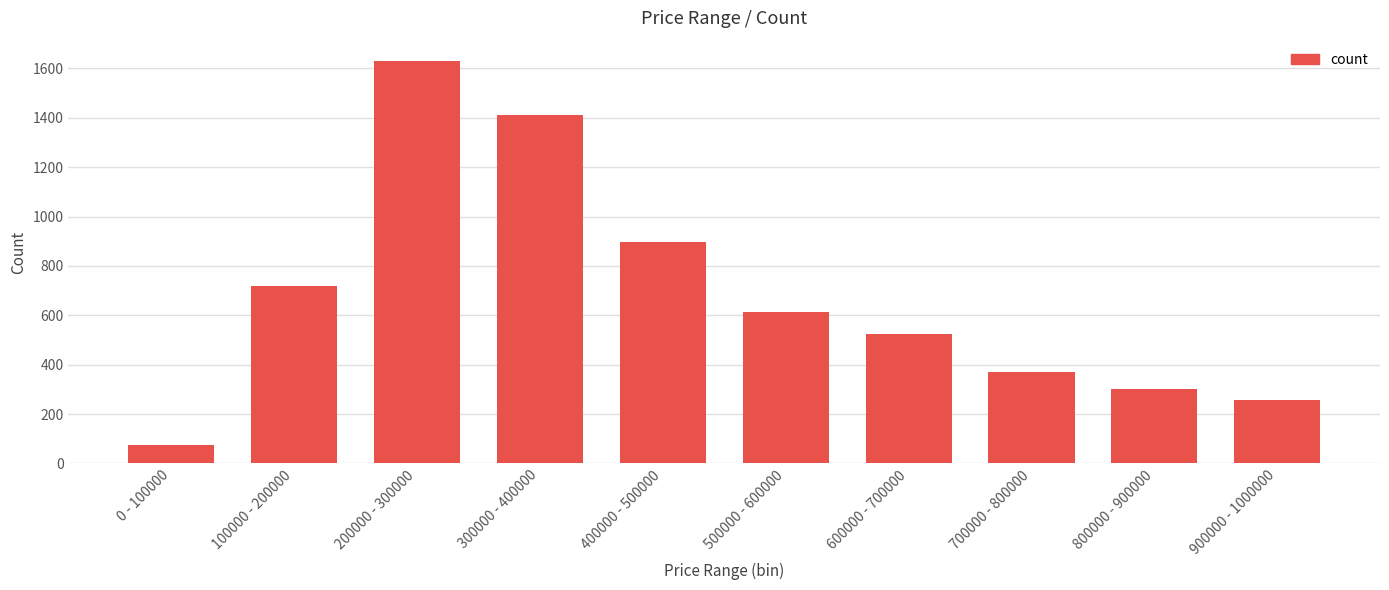

How many data points are less than 615?

5